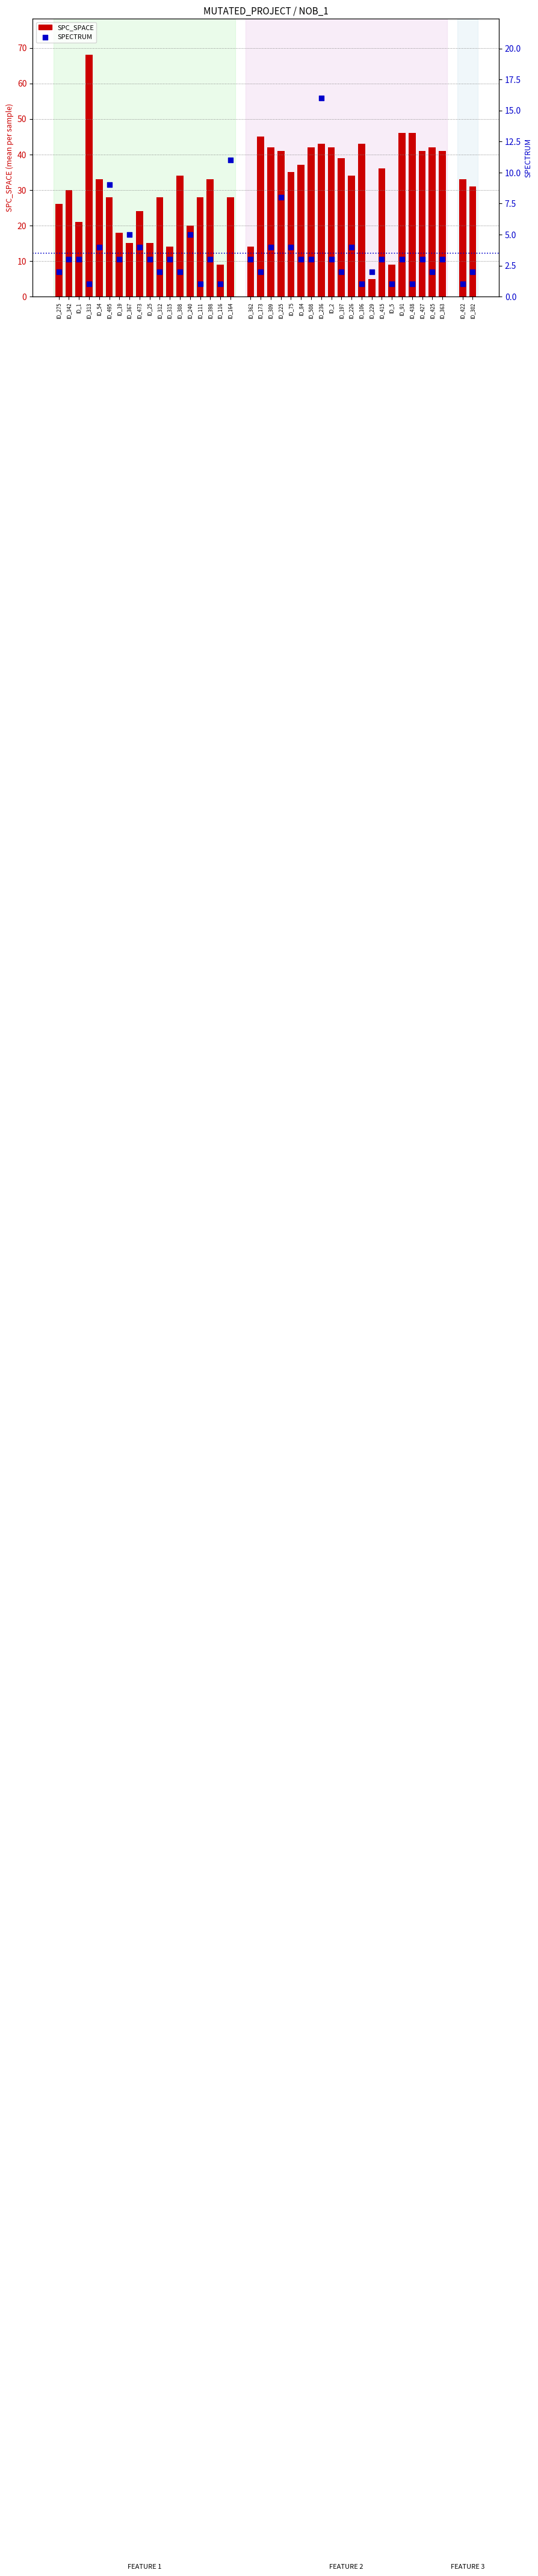

Which series contains the highest Y value?

SPC_SPACE